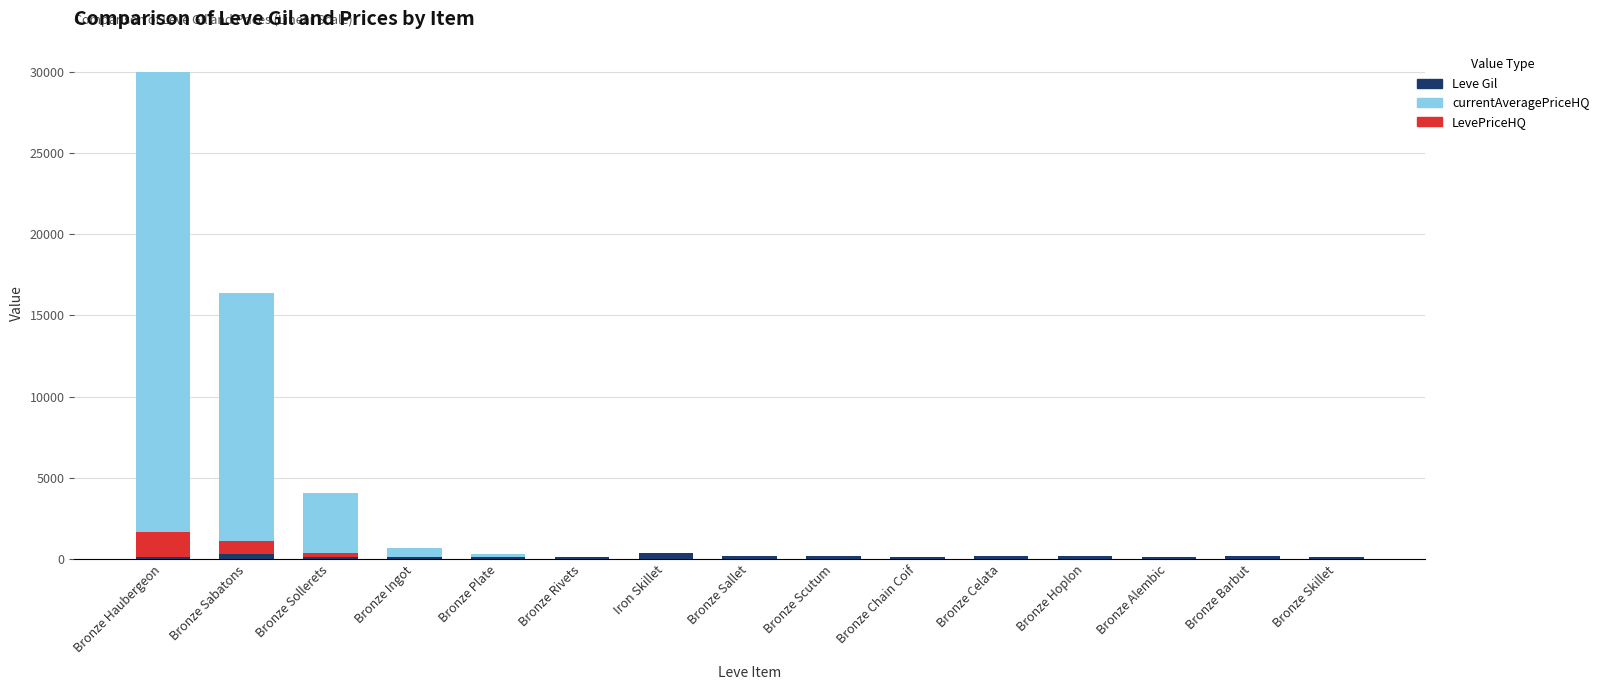

The currentAveragePriceHQ series shows 0.0 at Bronze Hoplon. True or false?

True